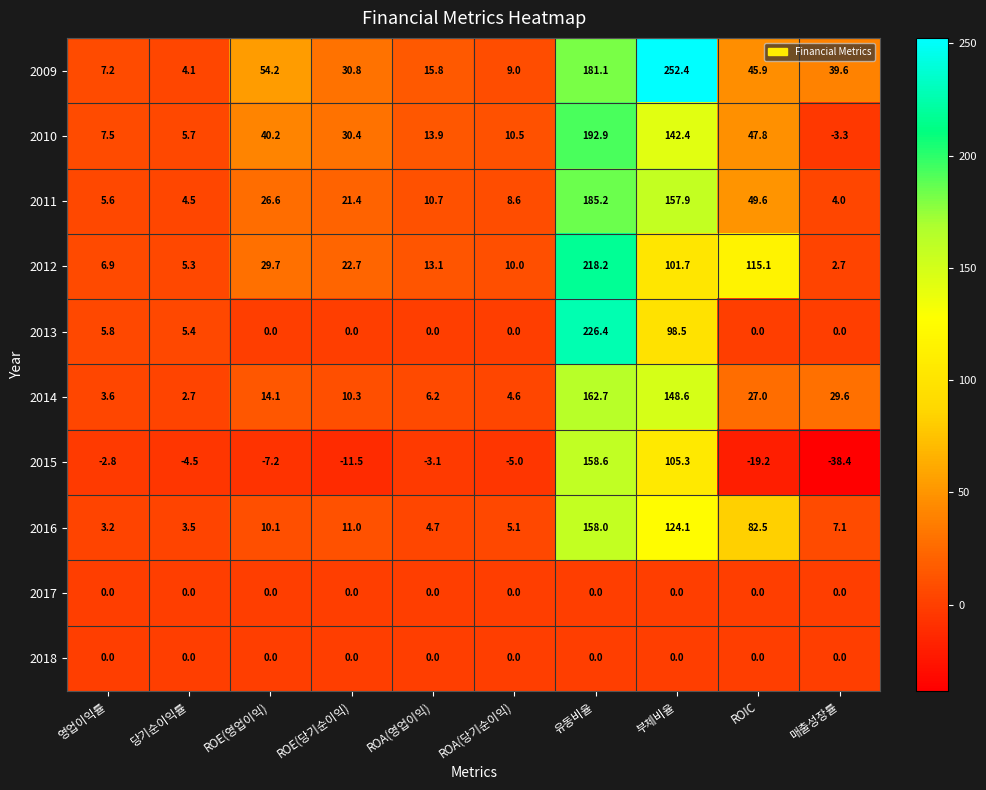

List the labels in order of 2011 value, smallest first.

매출성장률, 당기순이익률, 영업이익률, ROA(당기순이익), ROA(영업이익), ROE(당기순이익), ROE(영업이익), ROIC, 부체비율, 유동비율